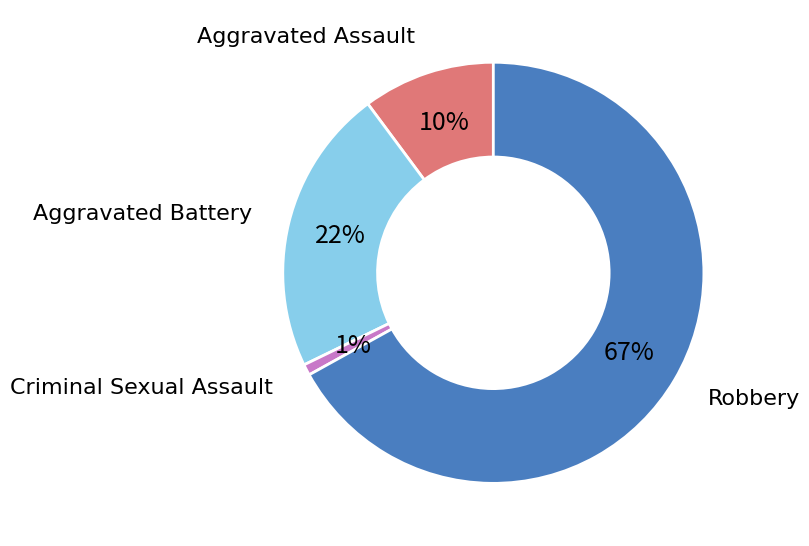

Rank the categories by value from lowest to highest.

Criminal Sexual Assault, Aggravated Assault, Aggravated Battery, Robbery